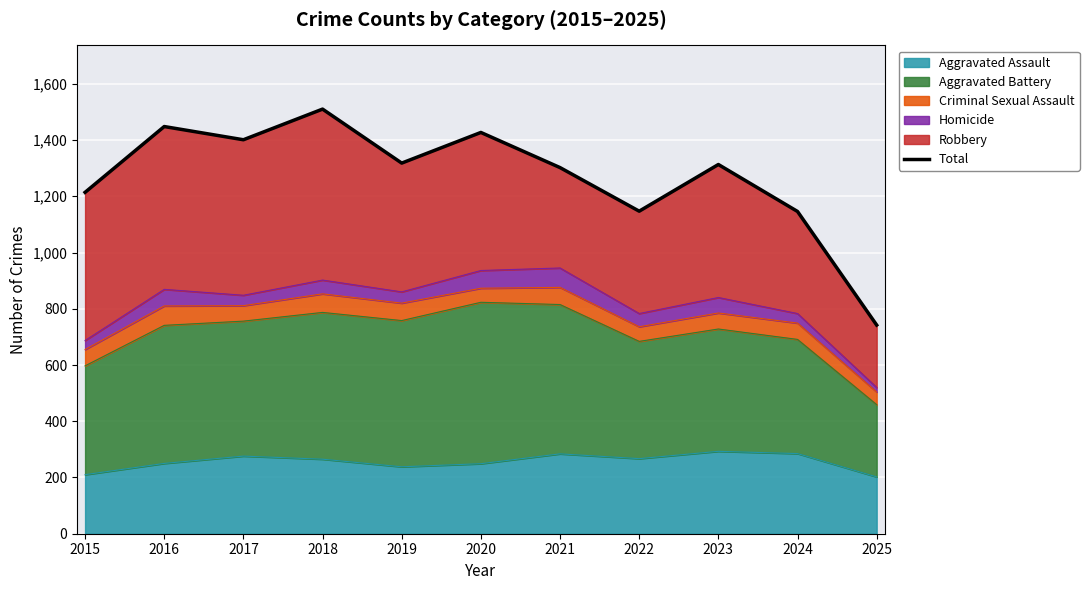

How many points are lower than both their immediate neighbors (excluding endpoints)?

3